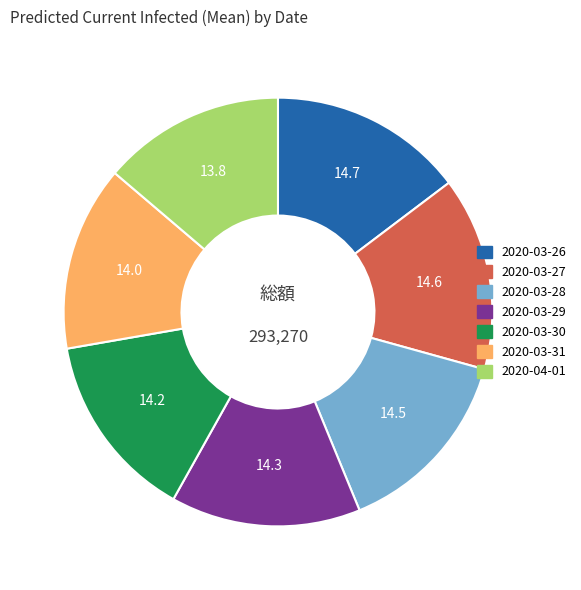

Does 2020-03-29 account for over 50% of the chart?

No